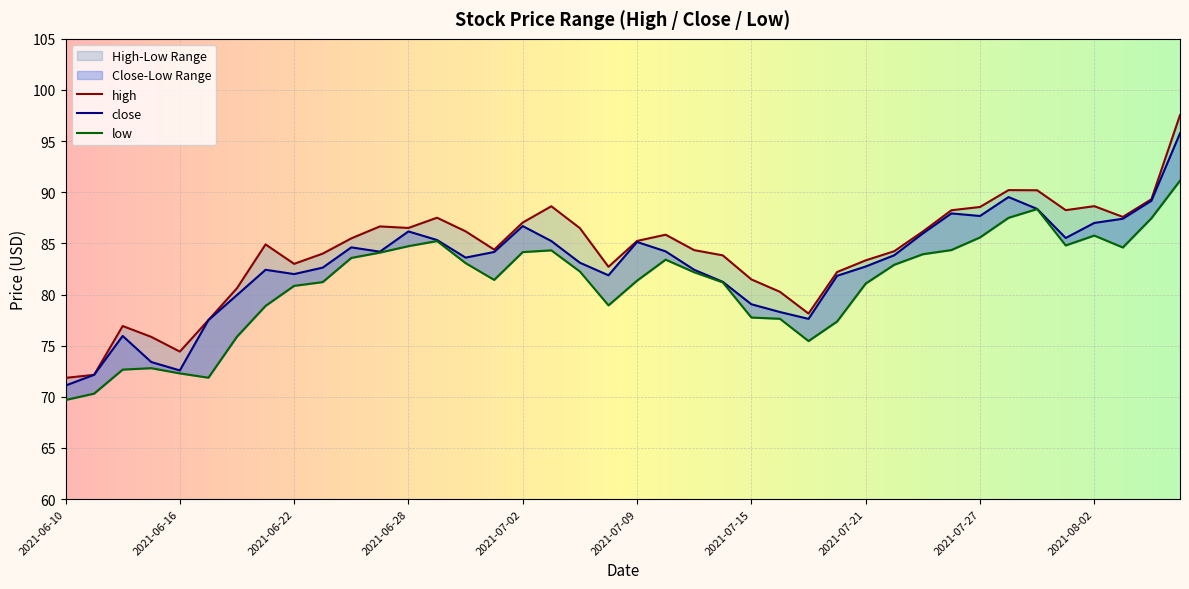

In high, how many points are higher than both neighbors (excluding endpoints)?

8